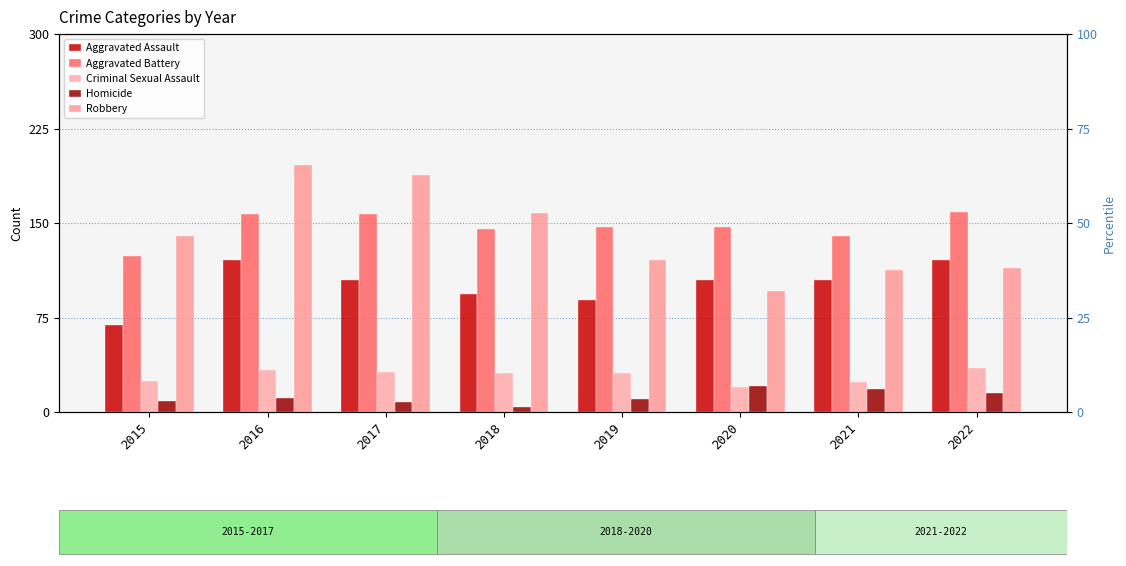

Which has a higher value, 2020 or 2018?

2020